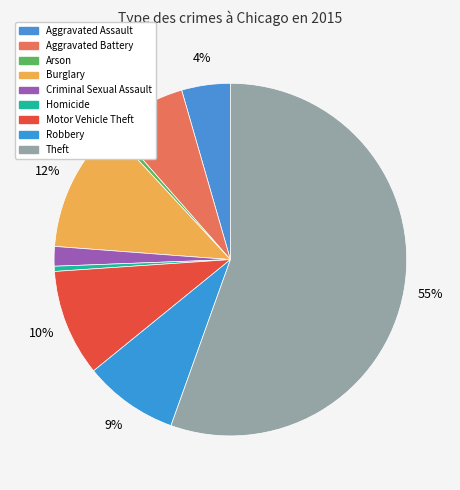

To the nearest percent, what portion does Criminal Sexual Assault represent?

2%